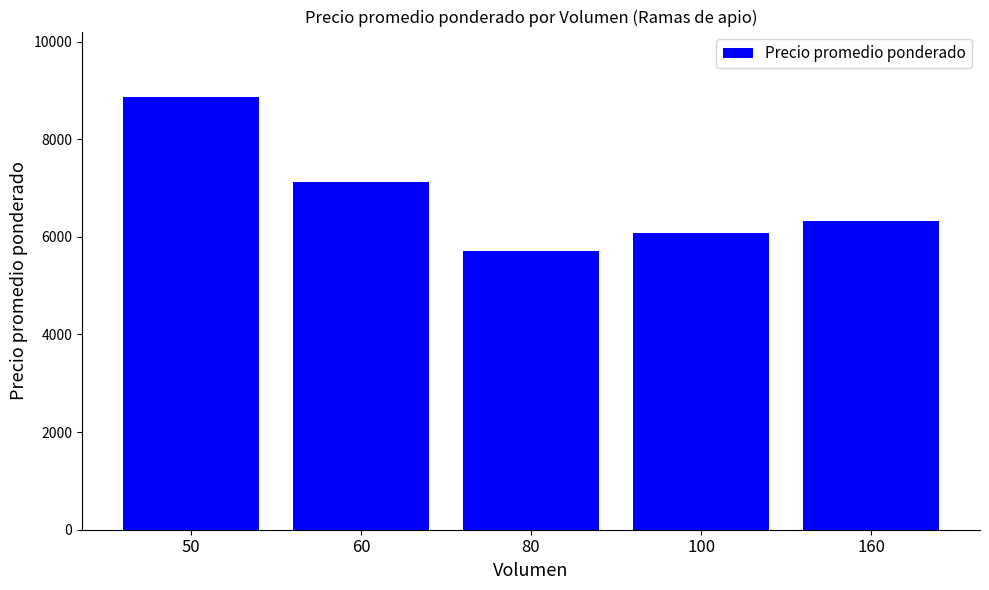

How many values exceed 6333?

3